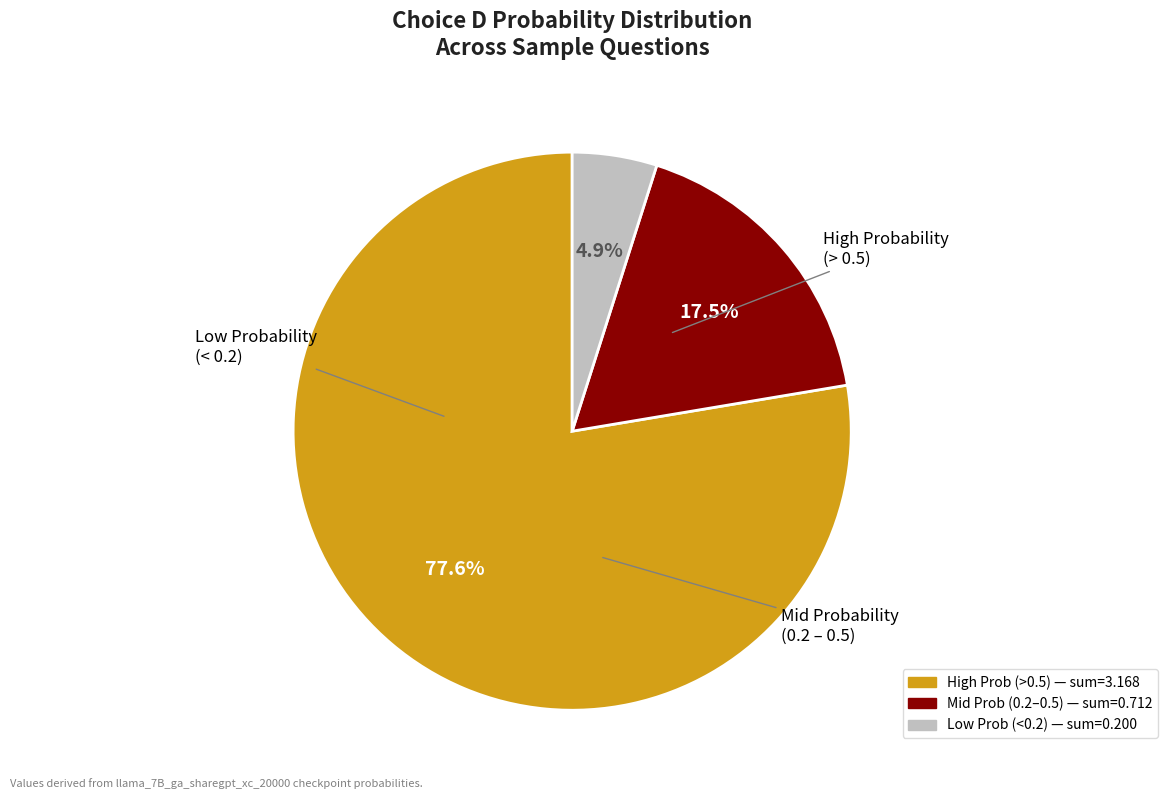

Is there a majority slice in this chart?

Yes